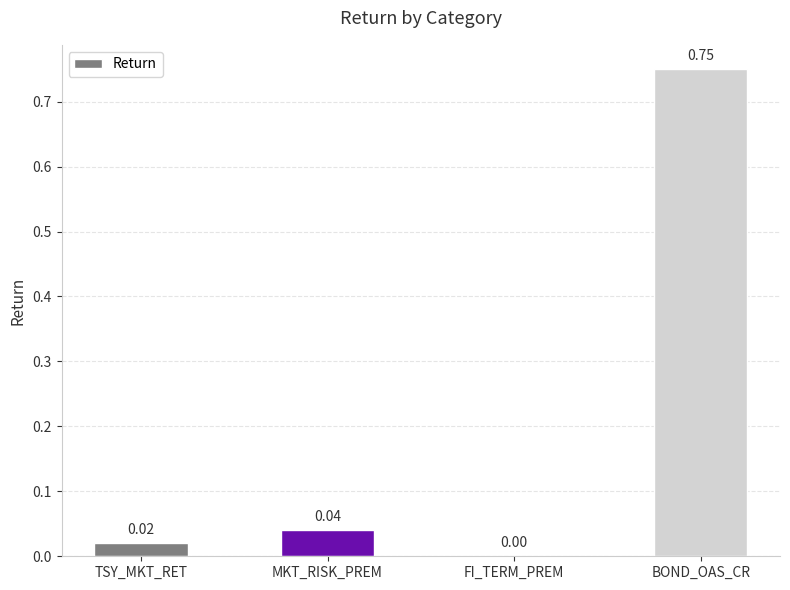

Between FI_TERM_PREM and MKT_RISK_PREM, which is larger?

MKT_RISK_PREM